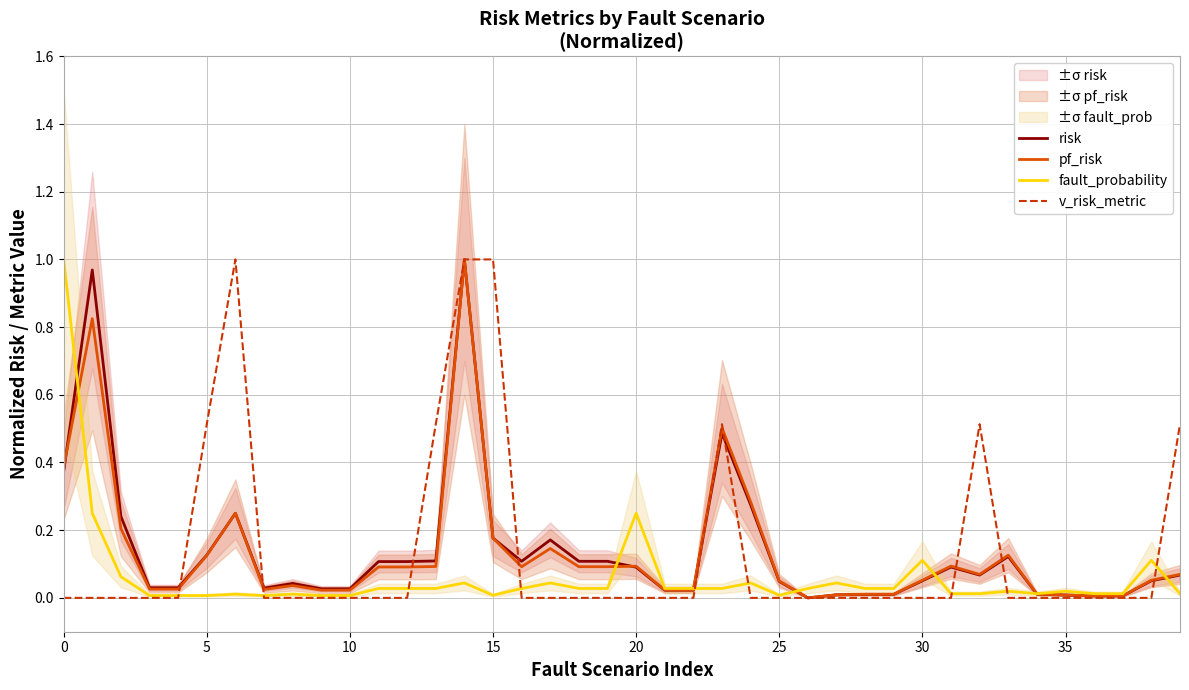

The value of v_risk_metric at 30 is 0.4. True or false?

False